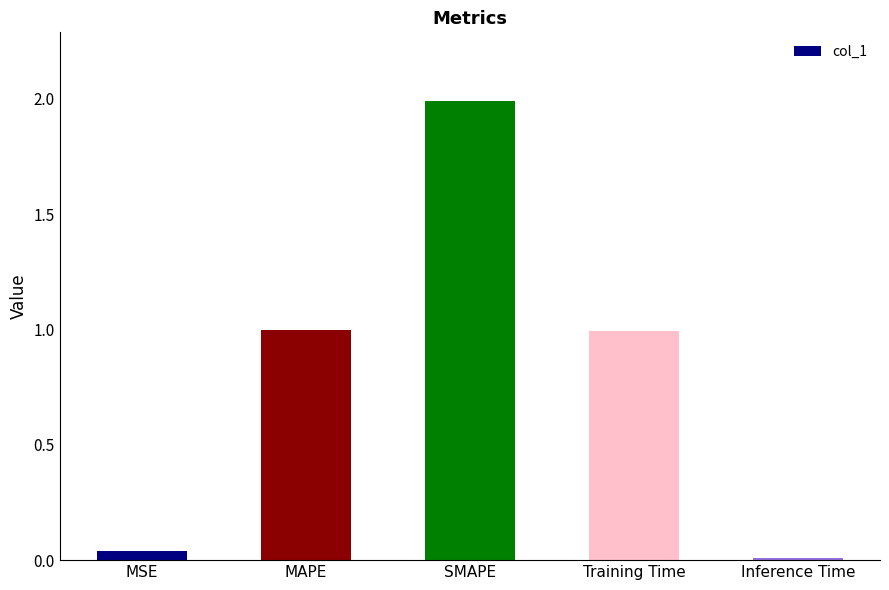

What is the difference between the values at Training Time and SMAPE?

1.0